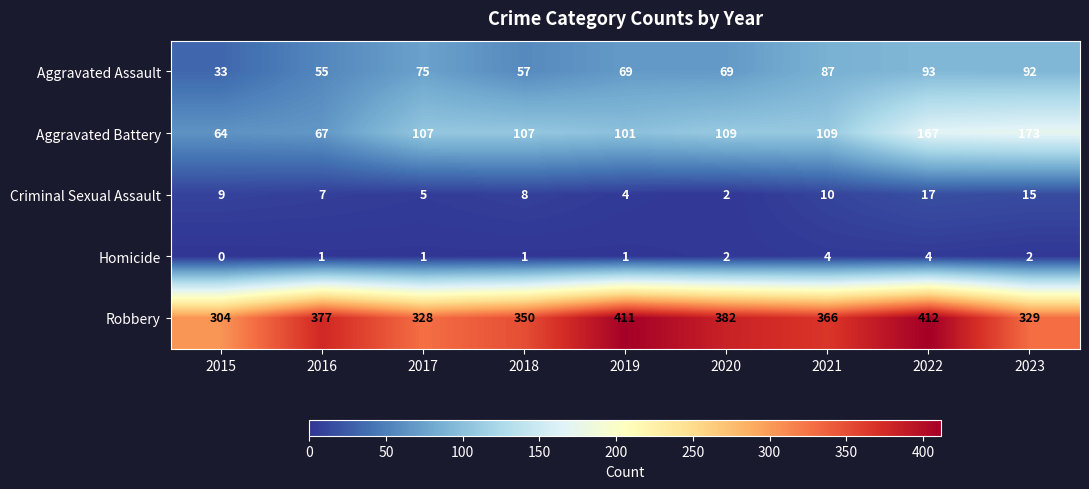

What is the difference between the second highest and second lowest values in the Homicide series?

3